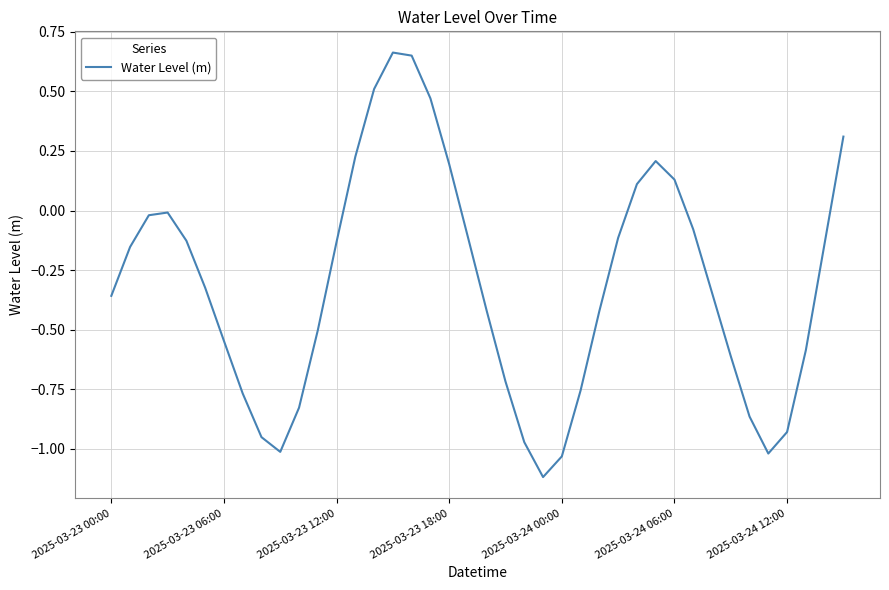

How many lines are shown in the chart?

1